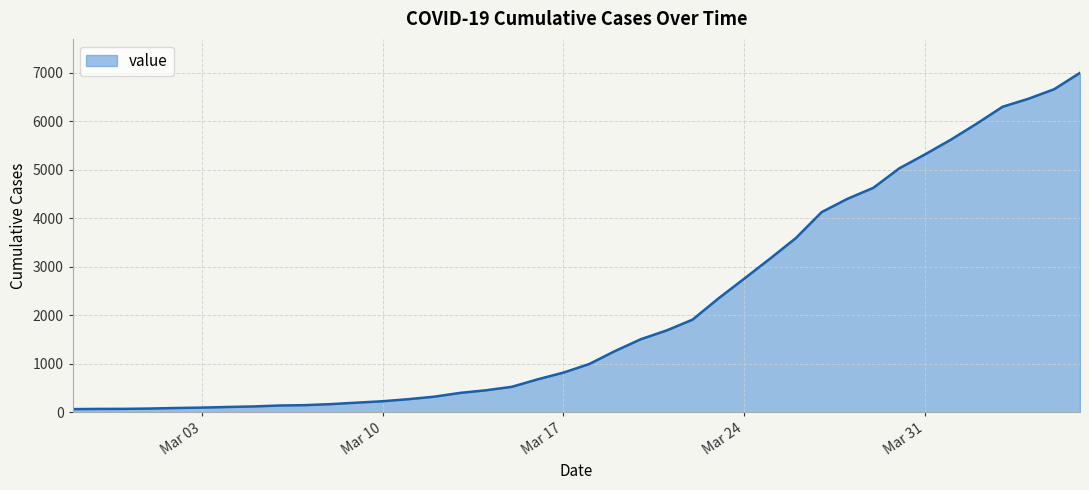

What is the maximum value shown in the chart?

6995